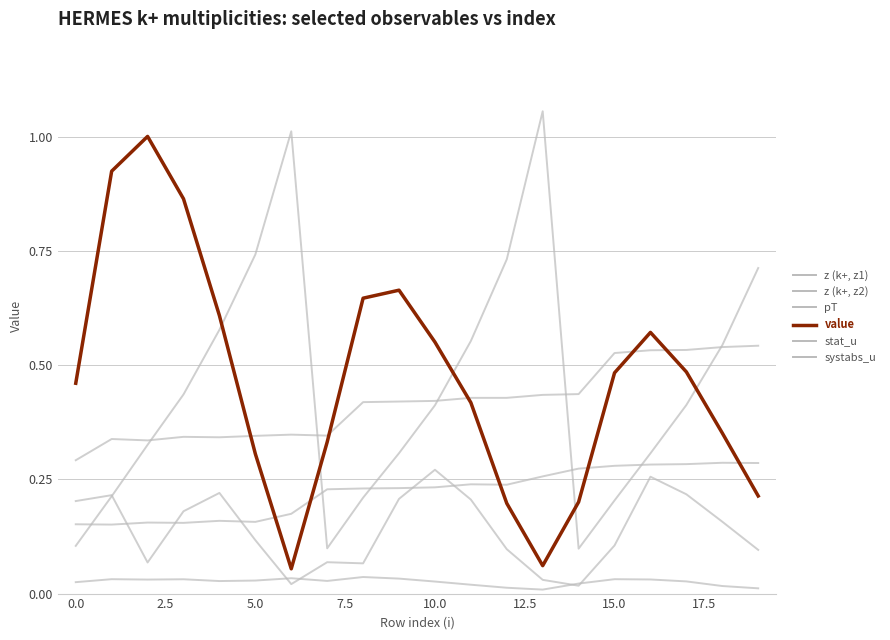

How many interior local valleys does the z (k+, z1) series have?

4